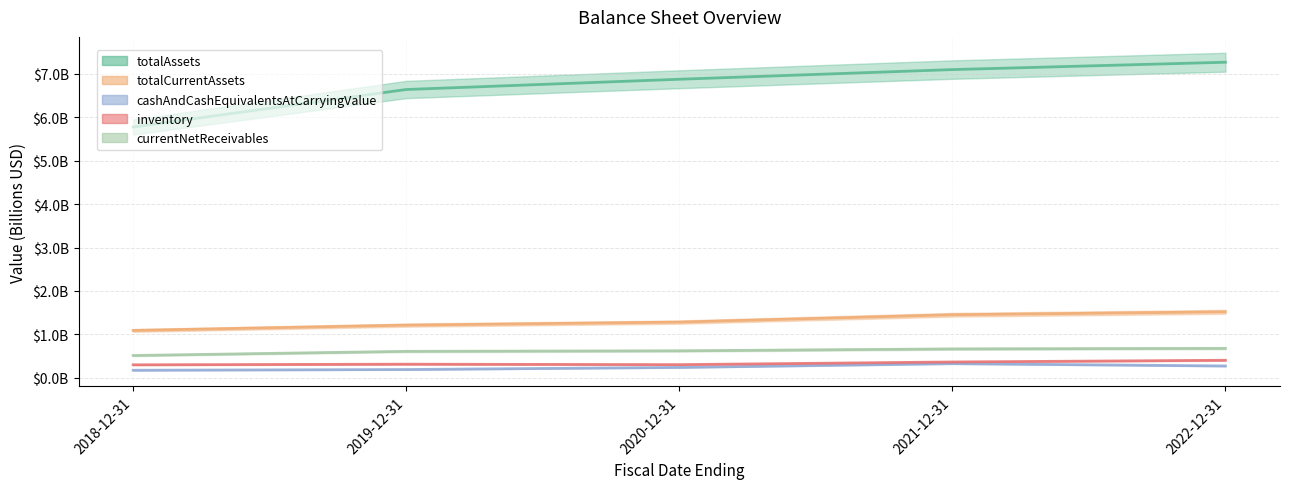

Is the value of totalAssets at 2020-12-31 greater than the value of currentNetReceivables at 2019-12-31?

Yes